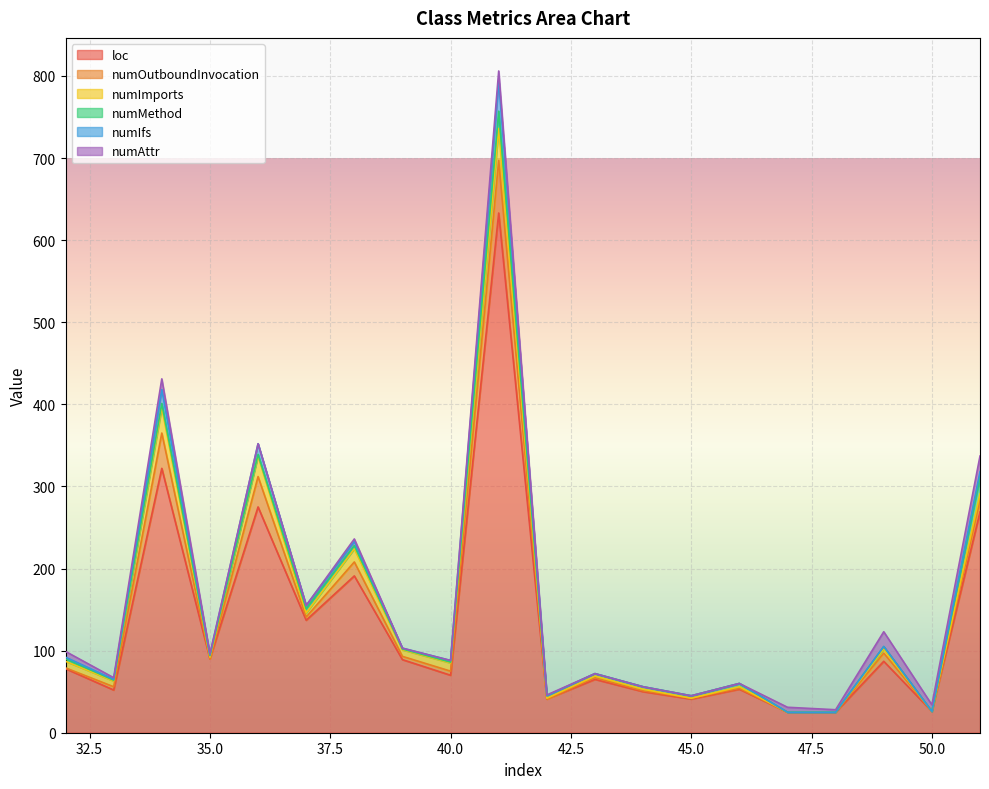

True or false: loc and numIfs cross at least once.

False